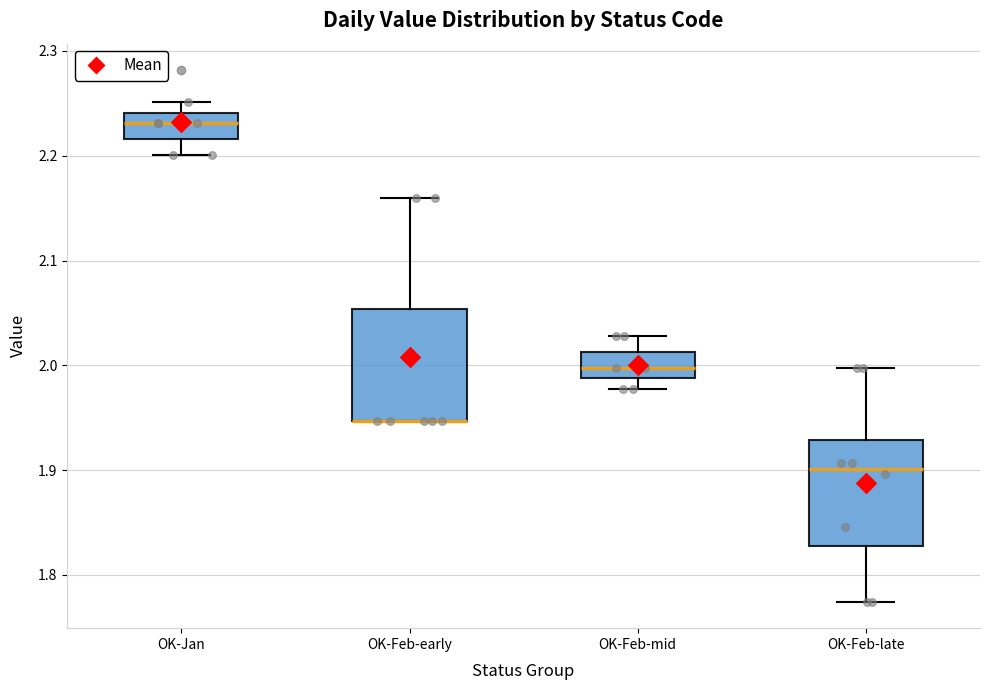

Reading left to right, transcribe this box plot: for each box, give where its median line is, the range the box spans, and where its two whiskers end, as read against the y-axis. The values are not printed on the chart, so give them approximately, as read against the axis.

OK-Jan: median 2.23, box 2.22 to 2.24, whiskers 2.20 to 2.25
OK-Feb-early: median 1.95 (drawn on the box's lower edge), box 1.95 to 2.05, whiskers 1.95 to 2.16
OK-Feb-mid: median 2.00, box 1.99 to 2.01, whiskers 1.98 to 2.03
OK-Feb-late: median 1.90, box 1.83 to 1.93, whiskers 1.77 to 2.00